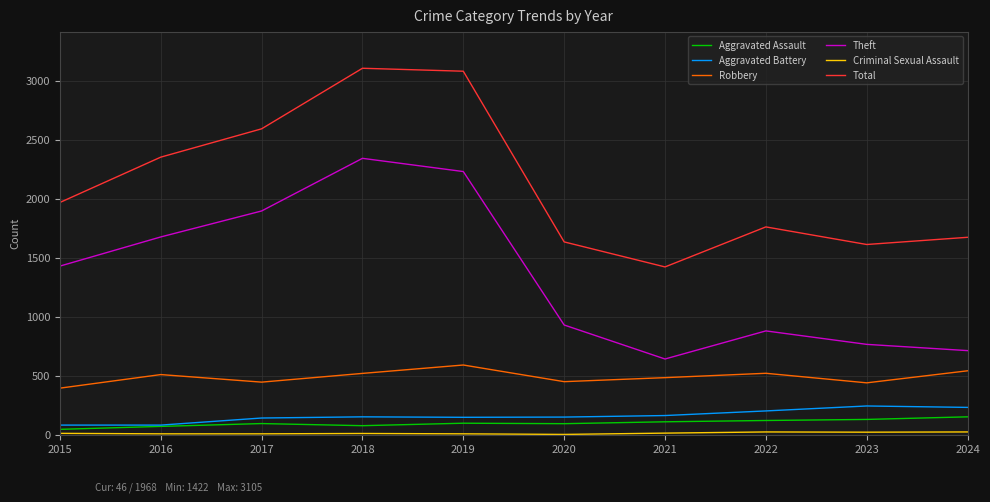

Between 2019 and 2024, which series saw the biggest shift?

Theft